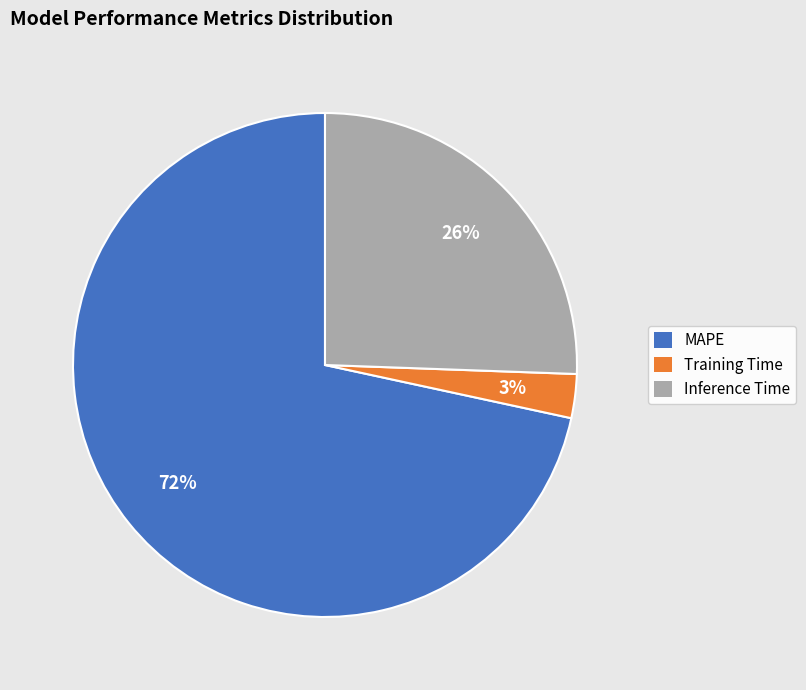

Is it true that Training Time is 3% of the pie?

True